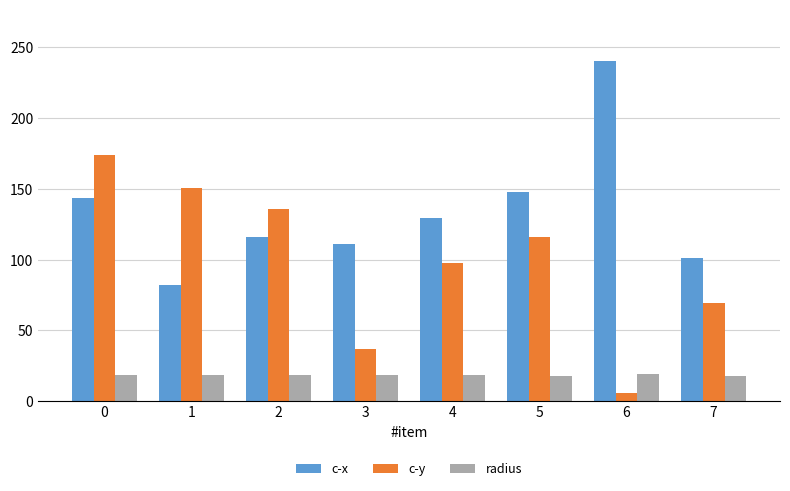

How many bars are there in total?

24